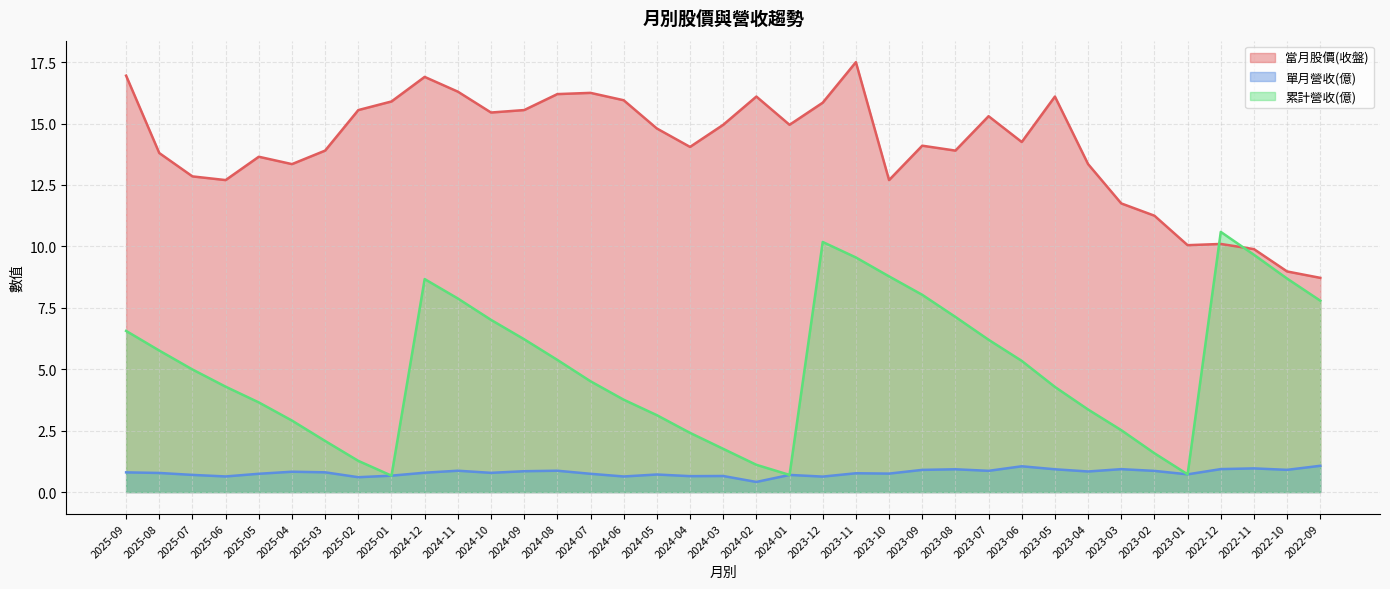

Read the 單月營收(億) value at 2024-10.

0.8